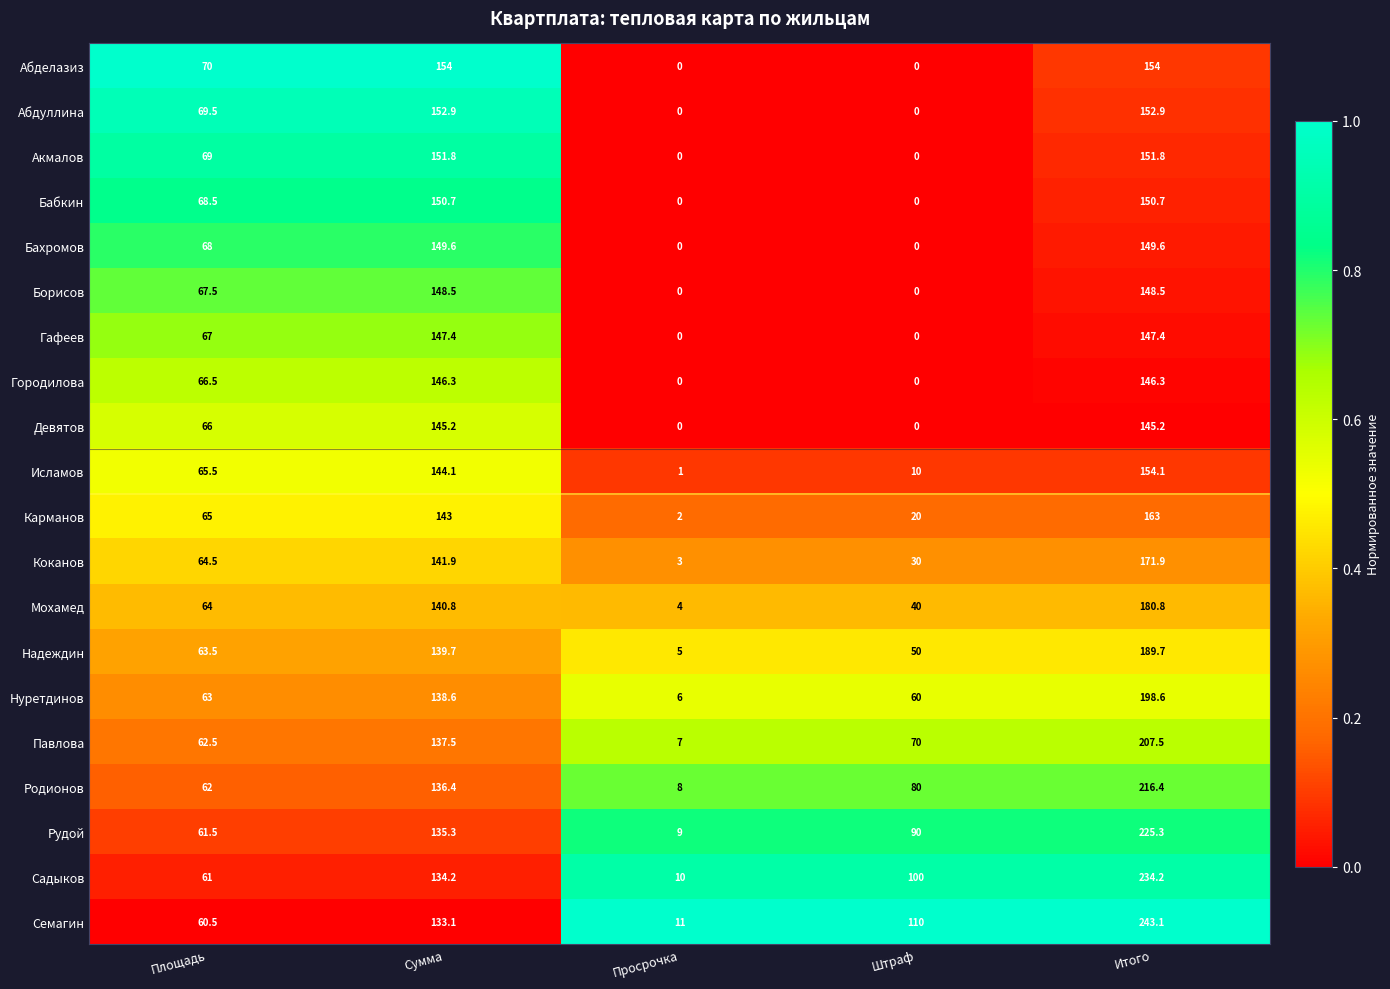

List the series in order of their peak value, lowest first.

Девятов, Городилова, Гафеев, Борисов, Бахромов, Бабкин, Акмалов, Абдуллина, Абделазиз, Исламов, Карманов, Коканов, Мохамед, Надеждин, Нуретдинов, Павлова, Родионов, Рудой, Садыков, Семагин